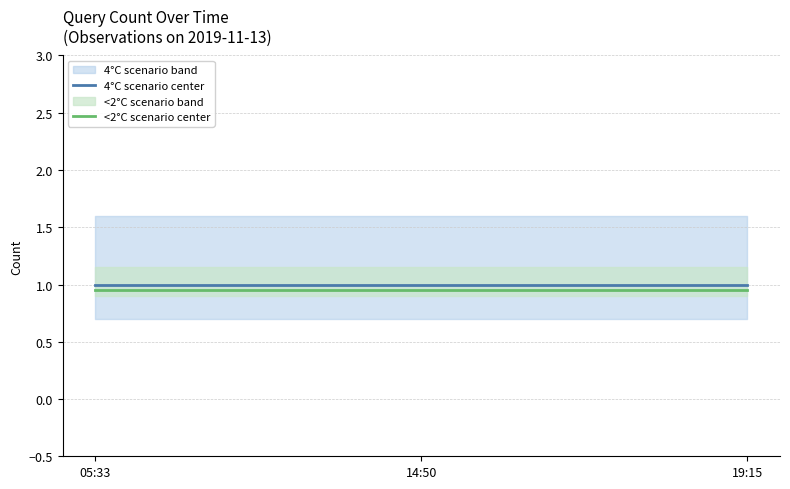

How many distinct data groups are displayed?

2